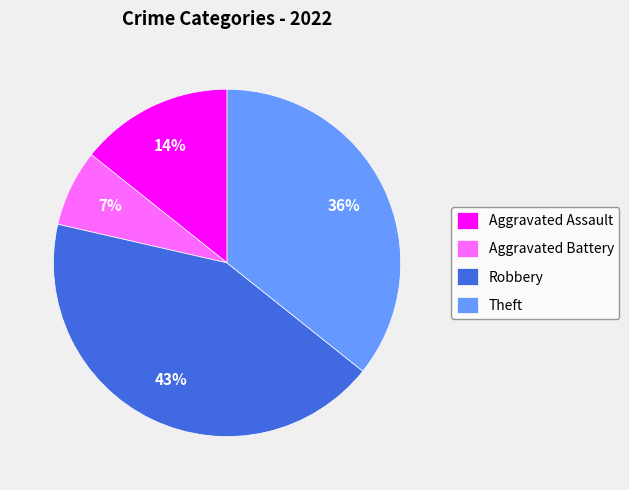

To the nearest percent, what is the combined percentage of Theft and Robbery?

79%